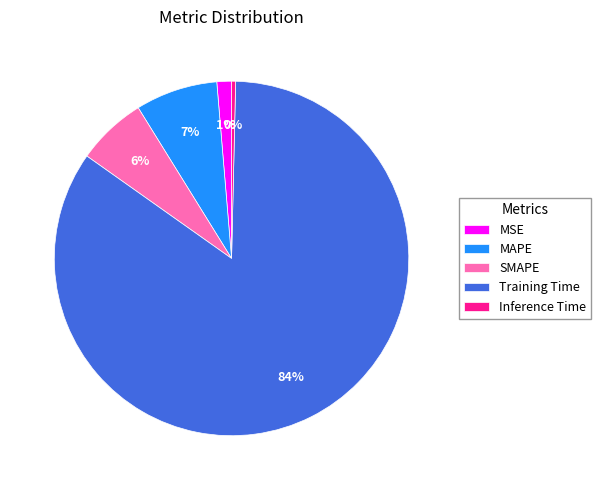

Combined, do SMAPE and Inference Time account for over 50%?

No